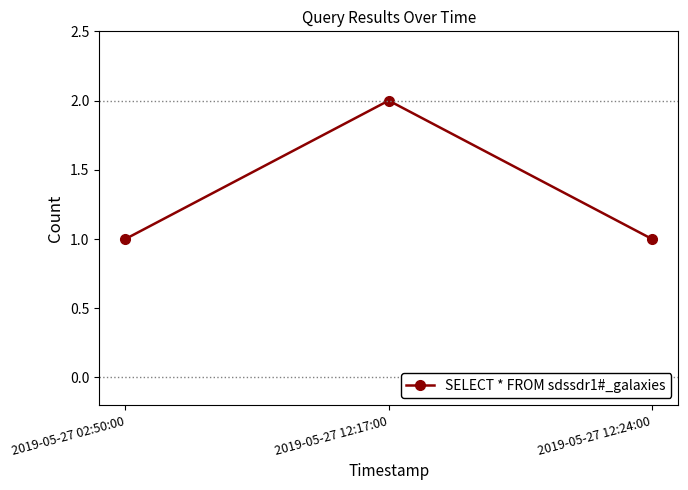

What is the label of the 1st point from the right?

2019-05-27 12:24:00